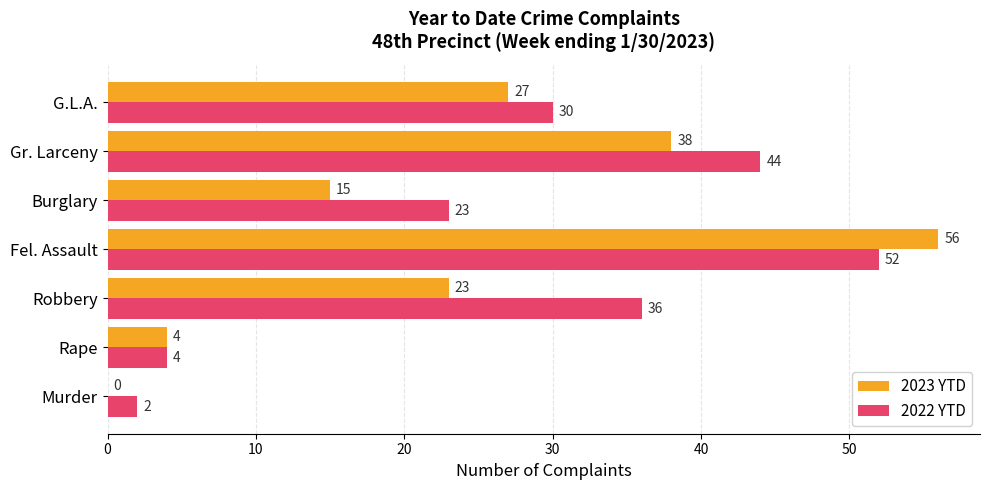

What value does the 2022 YTD series have at Robbery?

36